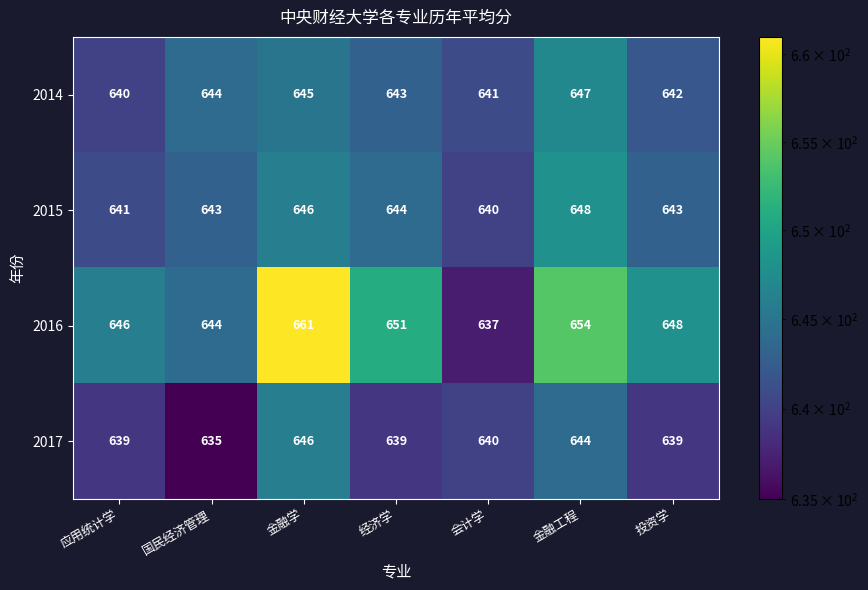

Which series has the largest range (max minus min)?

2016